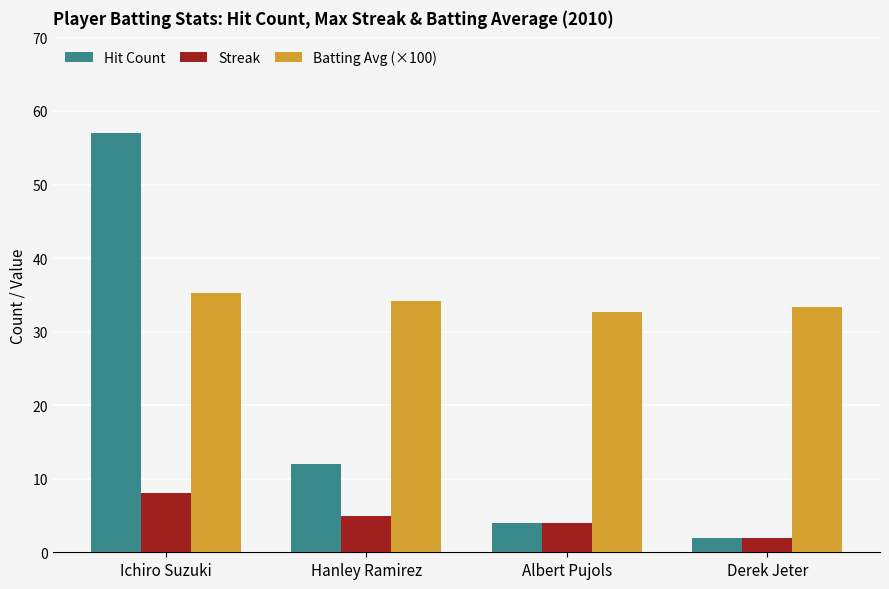

The Batting Avg (×100) series shows 34.2 at Hanley Ramirez. True or false?

True